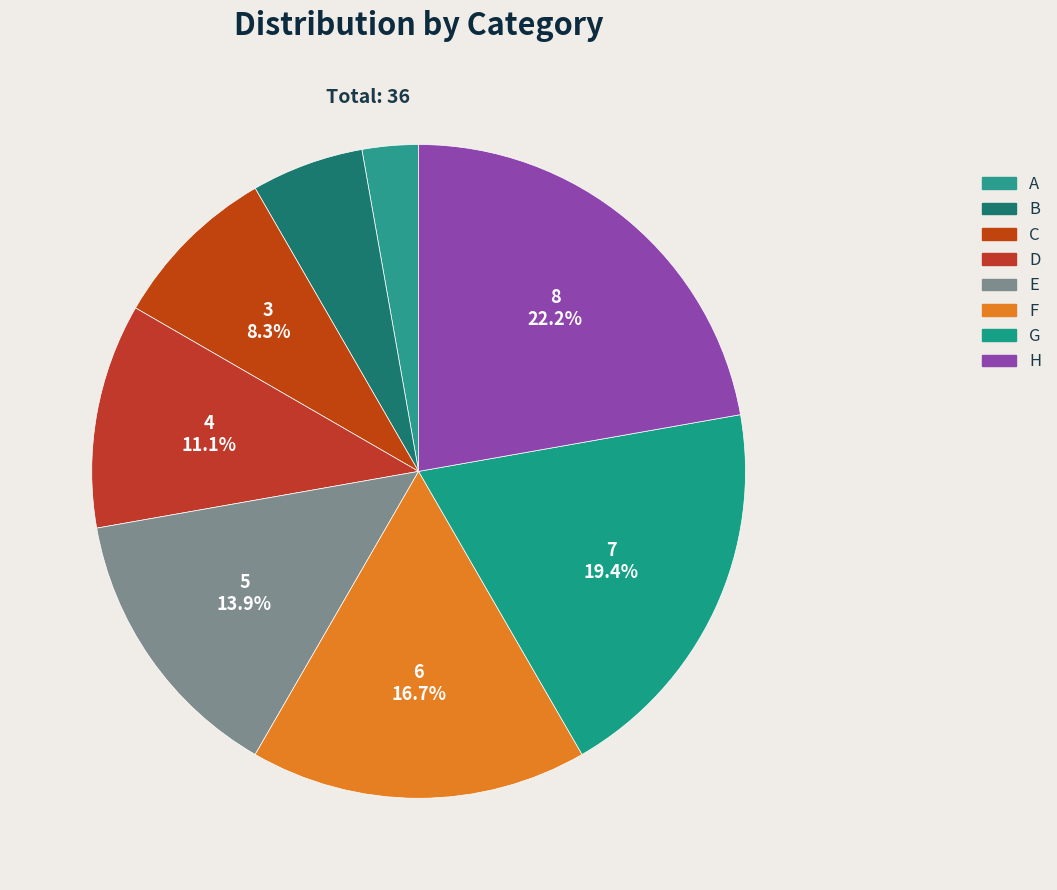

How many segments does this pie chart have?

8